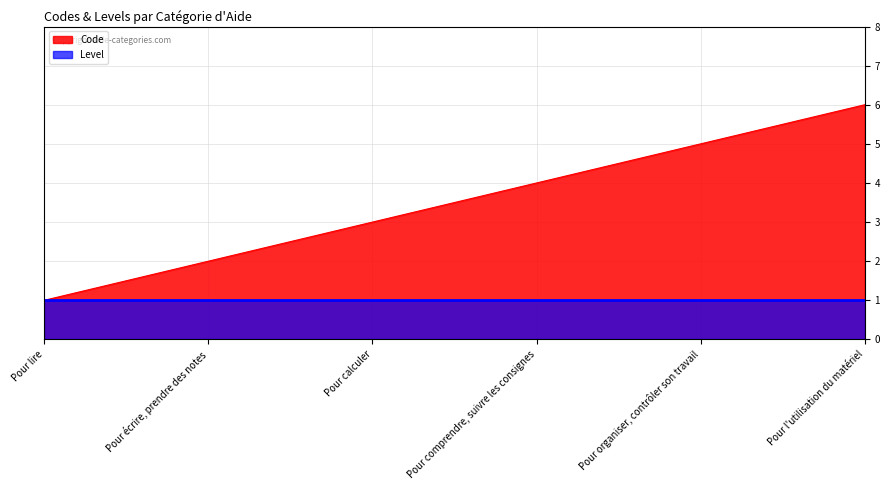

Reading right to left, list all the values displayed in this chart.

6	5	4	3	2	1